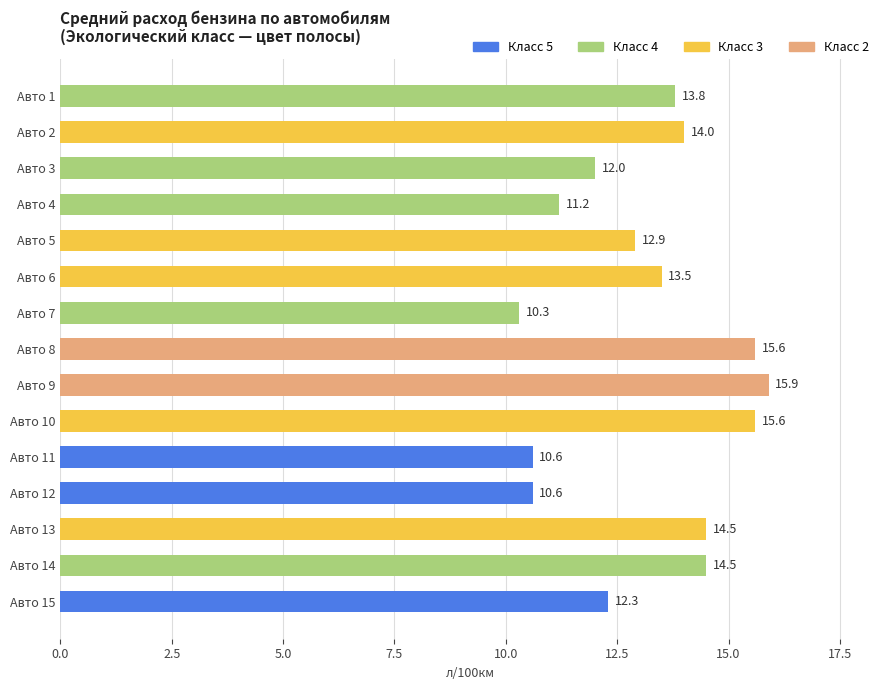

What is the change in value from Авто 5 to Авто 15?

-0.6